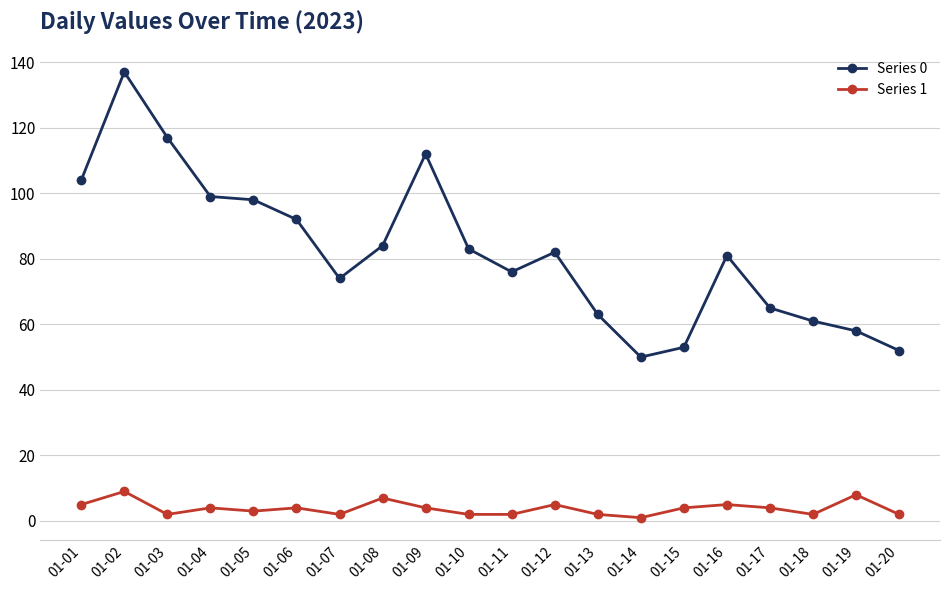

What are all the series names shown in the legend?

Series 0, Series 1